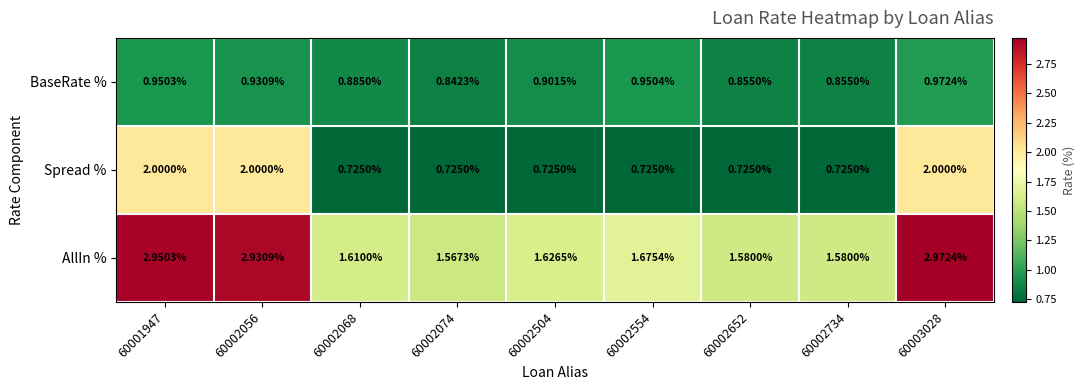

Which series changed the most between 60002056 and 60002734?

AllIn %